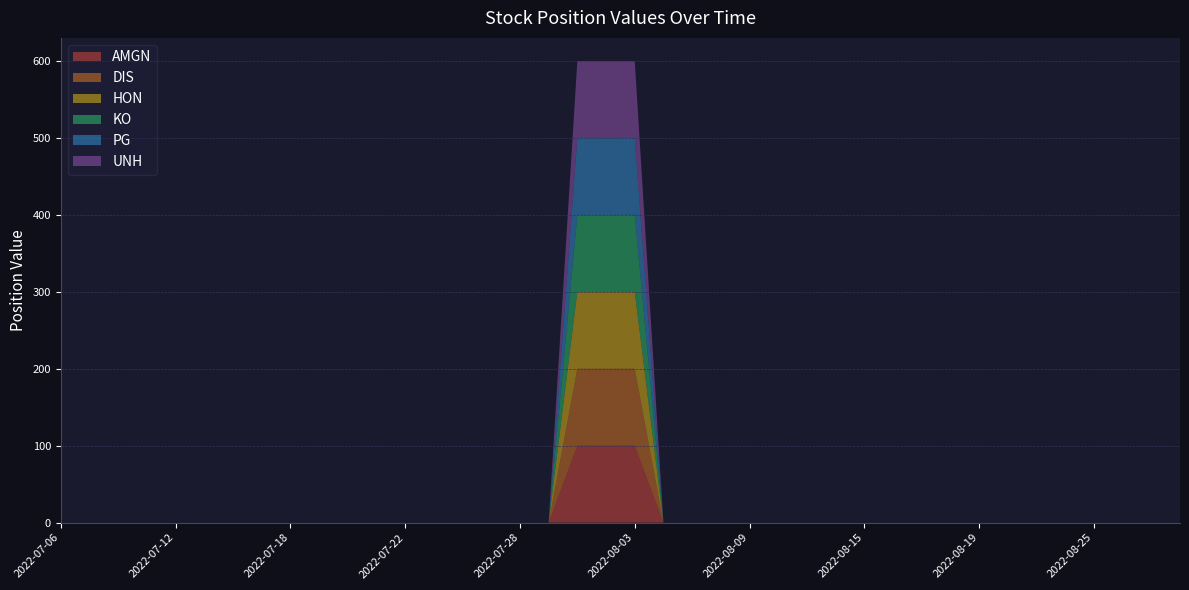

Reading right to left, list all the values displayed in this chart.

AMGN: 2022-08-30=0	2022-08-29=0	2022-08-26=0	2022-08-25=0	2022-08-24=0	2022-08-23=0	2022-08-22=0	2022-08-19=0	2022-08-18=0	2022-08-17=0	2022-08-16=0	2022-08-15=0	2022-08-12=0	2022-08-11=0	2022-08-10=0	2022-08-09=0	2022-08-08=0	2022-08-05=0	2022-08-04=0	2022-08-03=100	2022-08-02=100	2022-08-01=100	2022-07-29=0	2022-07-28=0	2022-07-27=0	2022-07-26=0	2022-07-25=0	2022-07-22=0	2022-07-21=0	2022-07-20=0	2022-07-19=0	2022-07-18=0	2022-07-15=0	2022-07-14=0	2022-07-13=0	2022-07-12=0	2022-07-11=0	2022-07-08=0	2022-07-07=0	2022-07-06=0
DIS: 2022-08-30=0	2022-08-29=0	2022-08-26=0	2022-08-25=0	2022-08-24=0	2022-08-23=0	2022-08-22=0	2022-08-19=0	2022-08-18=0	2022-08-17=0	2022-08-16=0	2022-08-15=0	2022-08-12=0	2022-08-11=0	2022-08-10=0	2022-08-09=0	2022-08-08=0	2022-08-05=0	2022-08-04=0	2022-08-03=100	2022-08-02=100	2022-08-01=100	2022-07-29=0	2022-07-28=0	2022-07-27=0	2022-07-26=0	2022-07-25=0	2022-07-22=0	2022-07-21=0	2022-07-20=0	2022-07-19=0	2022-07-18=0	2022-07-15=0	2022-07-14=0	2022-07-13=0	2022-07-12=0	2022-07-11=0	2022-07-08=0	2022-07-07=0	2022-07-06=0
HON: 2022-08-30=0	2022-08-29=0	2022-08-26=0	2022-08-25=0	2022-08-24=0	2022-08-23=0	2022-08-22=0	2022-08-19=0	2022-08-18=0	2022-08-17=0	2022-08-16=0	2022-08-15=0	2022-08-12=0	2022-08-11=0	2022-08-10=0	2022-08-09=0	2022-08-08=0	2022-08-05=0	2022-08-04=0	2022-08-03=100	2022-08-02=100	2022-08-01=100	2022-07-29=0	2022-07-28=0	2022-07-27=0	2022-07-26=0	2022-07-25=0	2022-07-22=0	2022-07-21=0	2022-07-20=0	2022-07-19=0	2022-07-18=0	2022-07-15=0	2022-07-14=0	2022-07-13=0	2022-07-12=0	2022-07-11=0	2022-07-08=0	2022-07-07=0	2022-07-06=0
KO: 2022-08-30=0	2022-08-29=0	2022-08-26=0	2022-08-25=0	2022-08-24=0	2022-08-23=0	2022-08-22=0	2022-08-19=0	2022-08-18=0	2022-08-17=0	2022-08-16=0	2022-08-15=0	2022-08-12=0	2022-08-11=0	2022-08-10=0	2022-08-09=0	2022-08-08=0	2022-08-05=0	2022-08-04=0	2022-08-03=100	2022-08-02=100	2022-08-01=100	2022-07-29=0	2022-07-28=0	2022-07-27=0	2022-07-26=0	2022-07-25=0	2022-07-22=0	2022-07-21=0	2022-07-20=0	2022-07-19=0	2022-07-18=0	2022-07-15=0	2022-07-14=0	2022-07-13=0	2022-07-12=0	2022-07-11=0	2022-07-08=0	2022-07-07=0	2022-07-06=0
PG: 2022-08-30=0	2022-08-29=0	2022-08-26=0	2022-08-25=0	2022-08-24=0	2022-08-23=0	2022-08-22=0	2022-08-19=0	2022-08-18=0	2022-08-17=0	2022-08-16=0	2022-08-15=0	2022-08-12=0	2022-08-11=0	2022-08-10=0	2022-08-09=0	2022-08-08=0	2022-08-05=0	2022-08-04=0	2022-08-03=100	2022-08-02=100	2022-08-01=100	2022-07-29=0	2022-07-28=0	2022-07-27=0	2022-07-26=0	2022-07-25=0	2022-07-22=0	2022-07-21=0	2022-07-20=0	2022-07-19=0	2022-07-18=0	2022-07-15=0	2022-07-14=0	2022-07-13=0	2022-07-12=0	2022-07-11=0	2022-07-08=0	2022-07-07=0	2022-07-06=0
UNH: 2022-08-30=0	2022-08-29=0	2022-08-26=0	2022-08-25=0	2022-08-24=0	2022-08-23=0	2022-08-22=0	2022-08-19=0	2022-08-18=0	2022-08-17=0	2022-08-16=0	2022-08-15=0	2022-08-12=0	2022-08-11=0	2022-08-10=0	2022-08-09=0	2022-08-08=0	2022-08-05=0	2022-08-04=0	2022-08-03=100	2022-08-02=100	2022-08-01=100	2022-07-29=0	2022-07-28=0	2022-07-27=0	2022-07-26=0	2022-07-25=0	2022-07-22=0	2022-07-21=0	2022-07-20=0	2022-07-19=0	2022-07-18=0	2022-07-15=0	2022-07-14=0	2022-07-13=0	2022-07-12=0	2022-07-11=0	2022-07-08=0	2022-07-07=0	2022-07-06=0